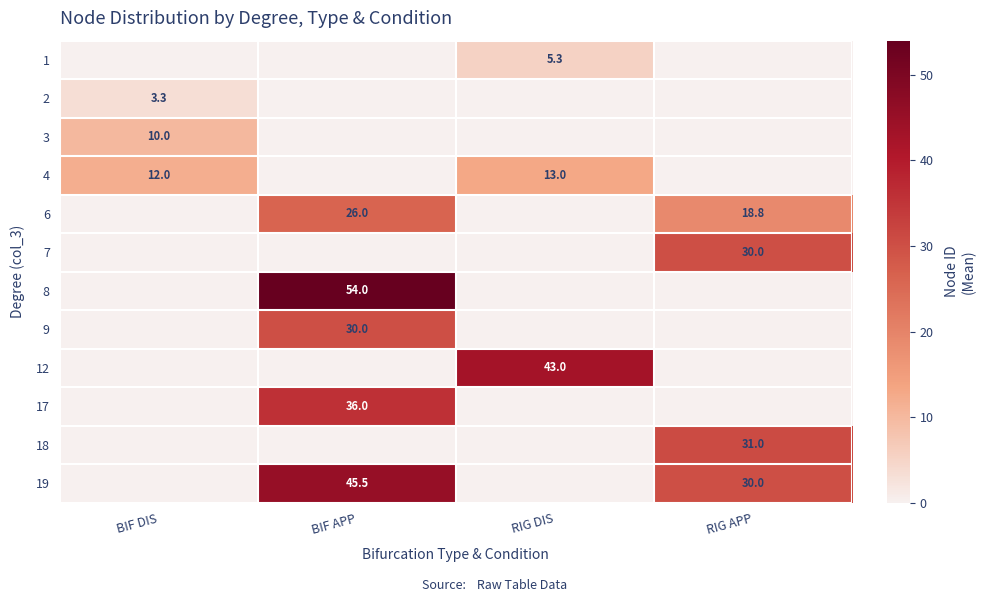

Rank the categories by 18 value from highest to lowest.

RIG APP, BIF DIS, BIF APP, RIG DIS